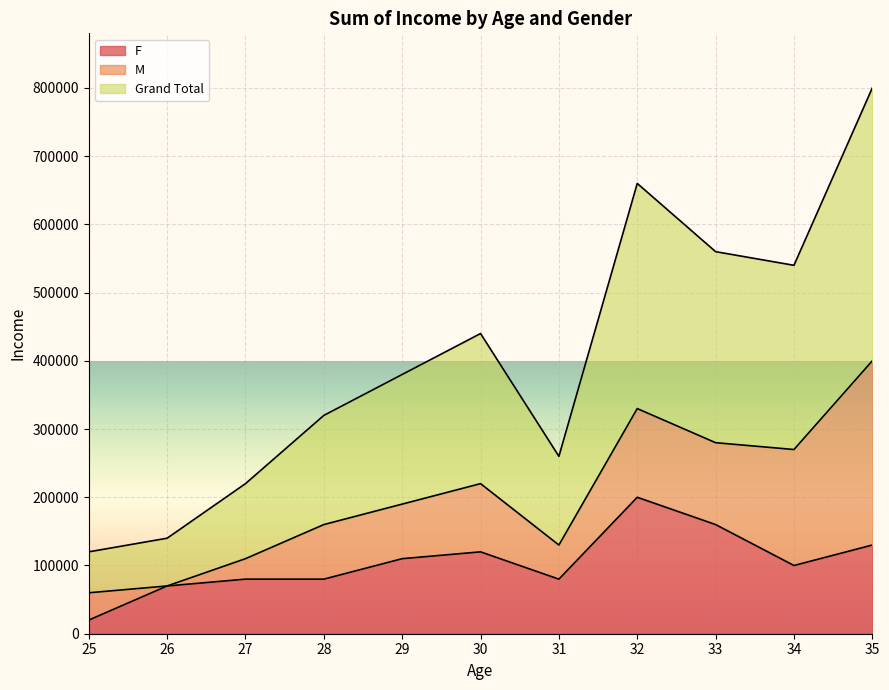

True or false: F has a value of 20310 at 31.

False